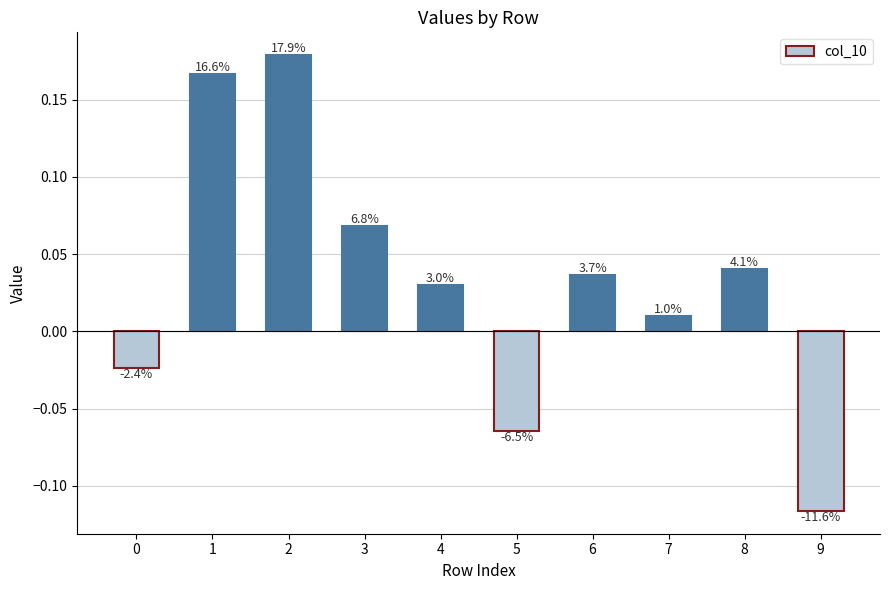

How many bars are there in total?

10